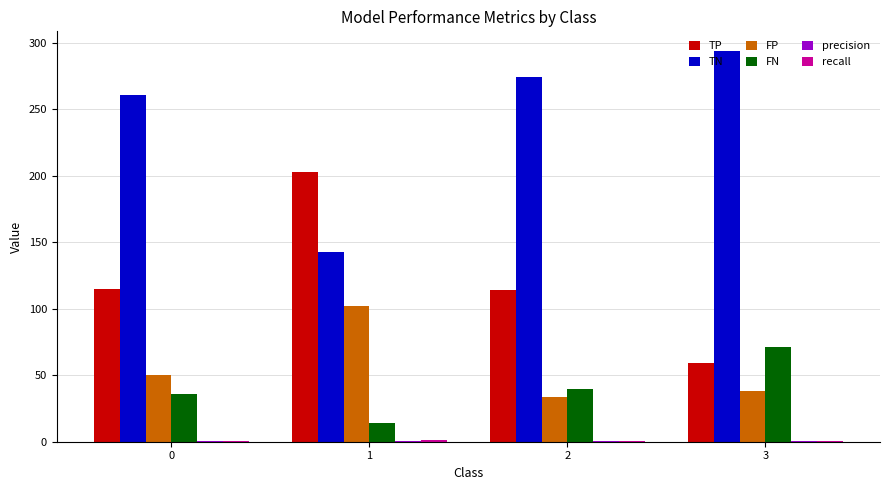

Read the TN value at 3.

294.0